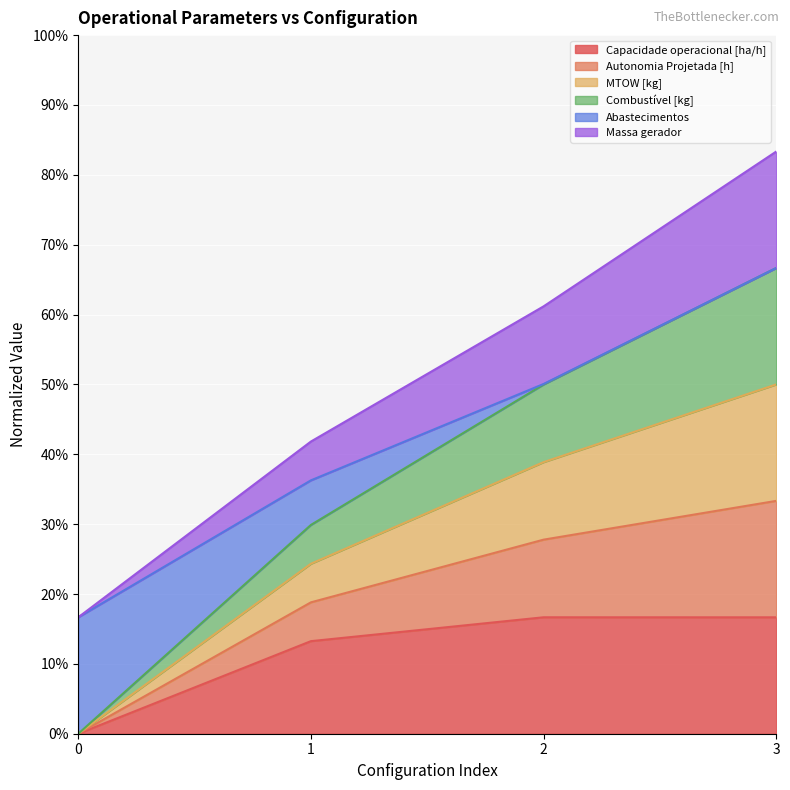

Is it true that Capacidade operacional [ha/h] equals 4.9 at 1?

False